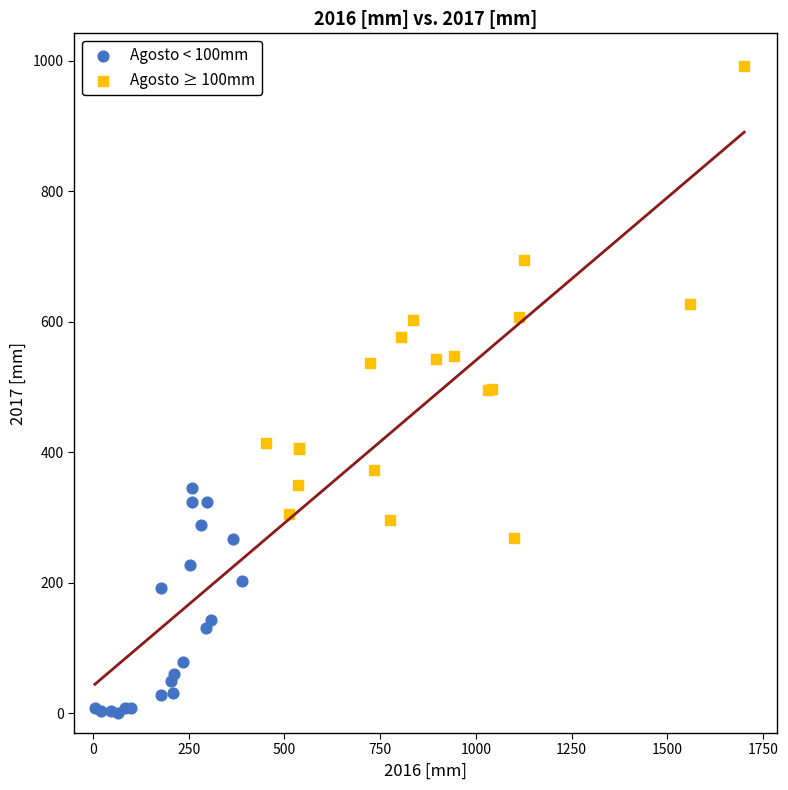

Which series has the largest Y range (max minus min)?

Agosto ≥ 100mm